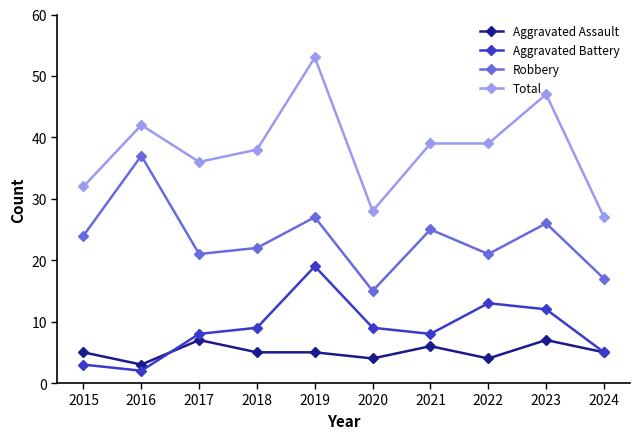

True or false: Total has a value of 25 at 2021.

False